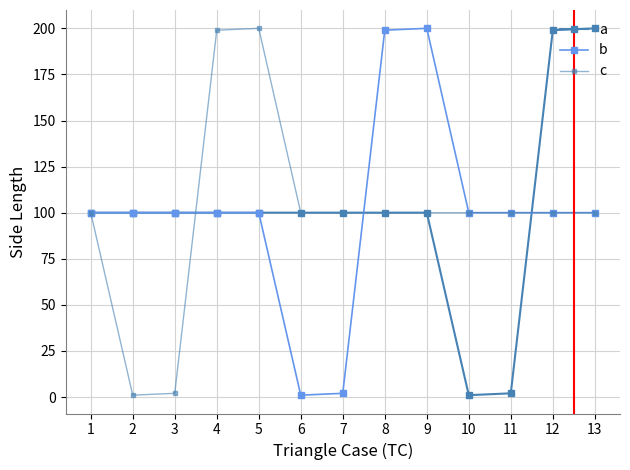

Reading left to right, transcribe all the data shown in this chart.

a: 100	100	100	100	100	100	100	100	100	1	2	199	200
b: 100	100	100	100	100	1	2	199	200	100	100	100	100
c: 100	1	2	199	200	100	100	100	100	100	100	100	100